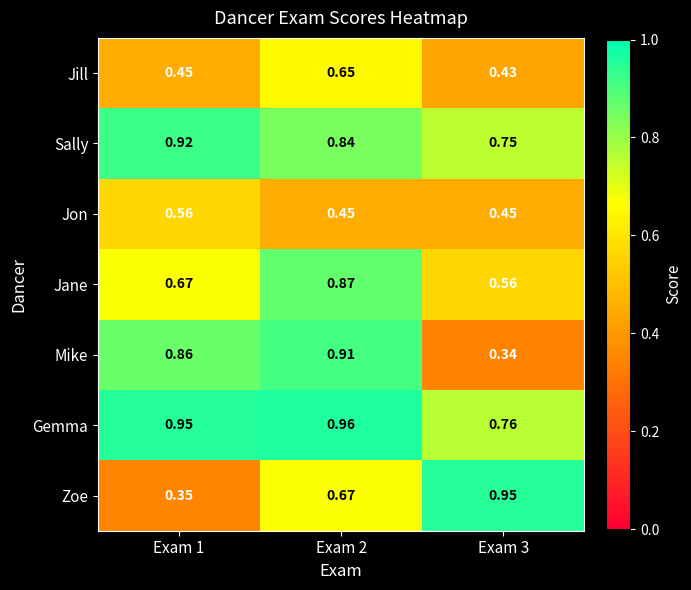

Which series changed the most between Exam 2 and Exam 3?

Mike